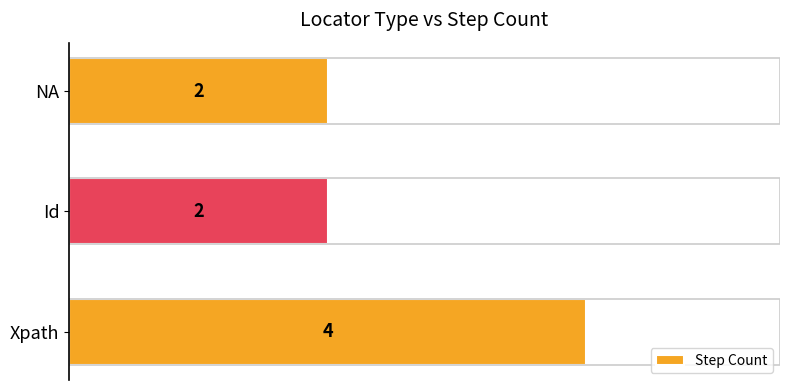

List the labels in order of value, smallest first.

Id, NA, Xpath